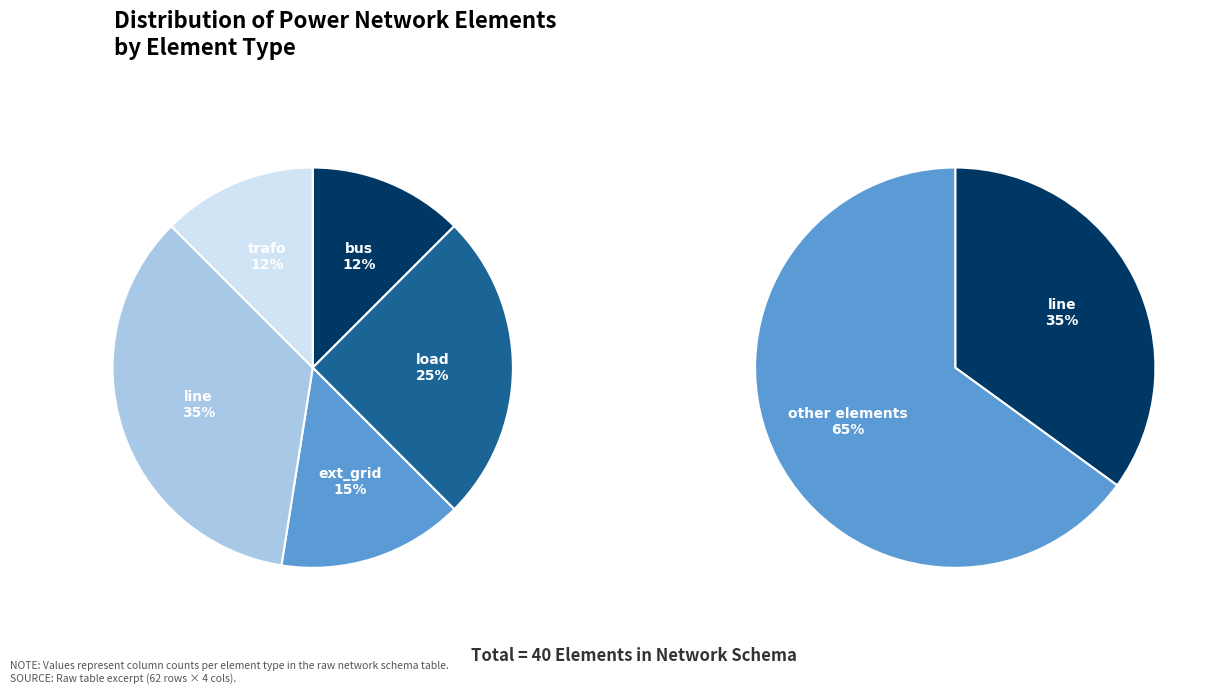

What portion of the pie excludes trafo?

87.5%